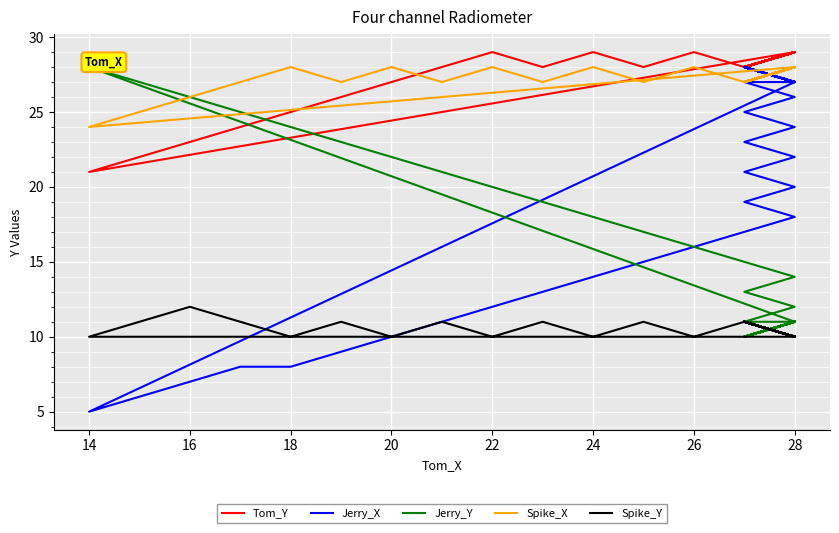

What is the minimum value shown in the chart?

5